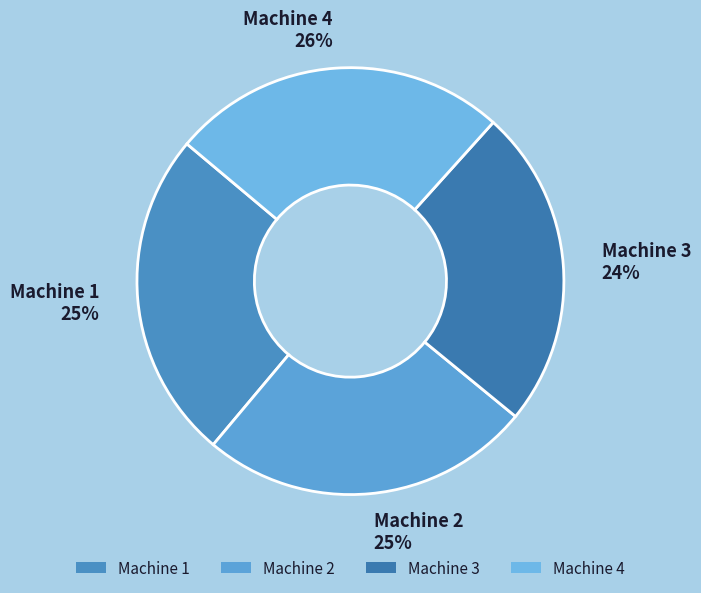

To the nearest percent, what is the difference between the Machine 3 and Machine 2 slice percentages?

1%